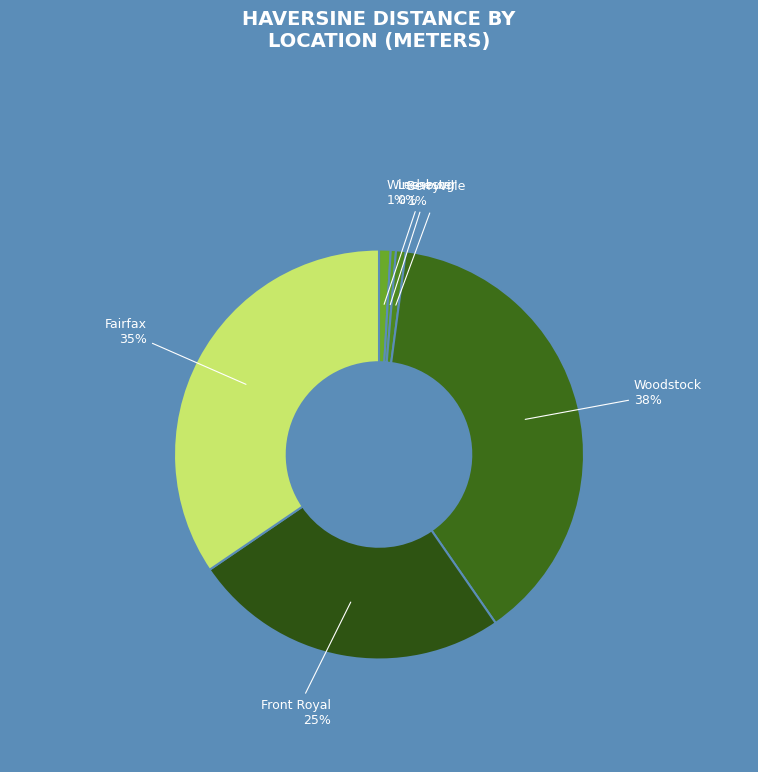

Do Front Royal and Fairfax together represent more than half of the pie?

Yes